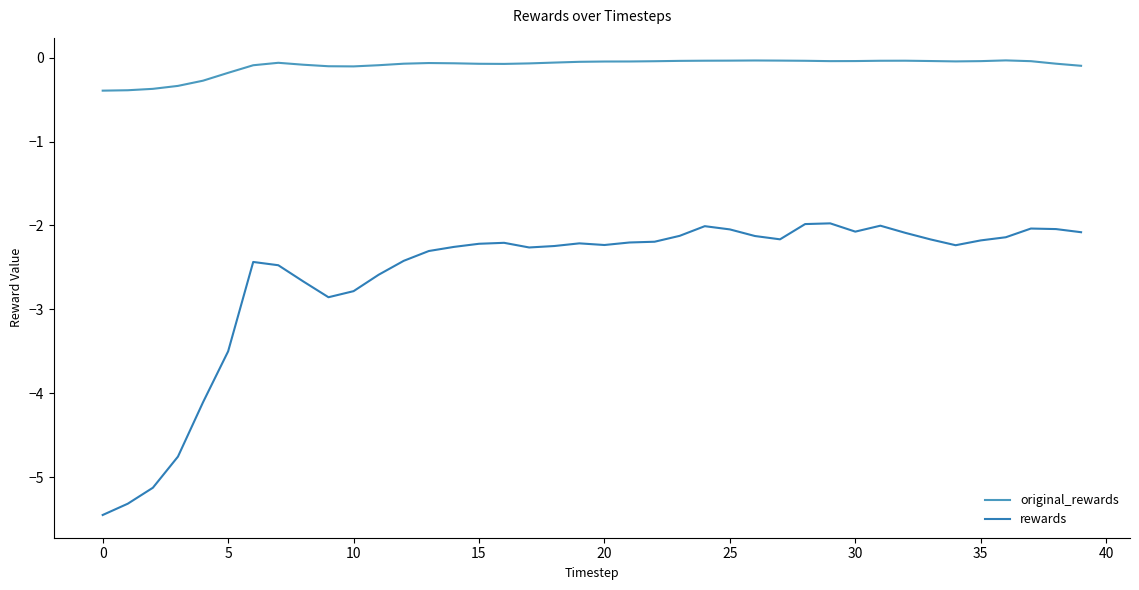

Does the chart display data point markers on the line(s)?

No